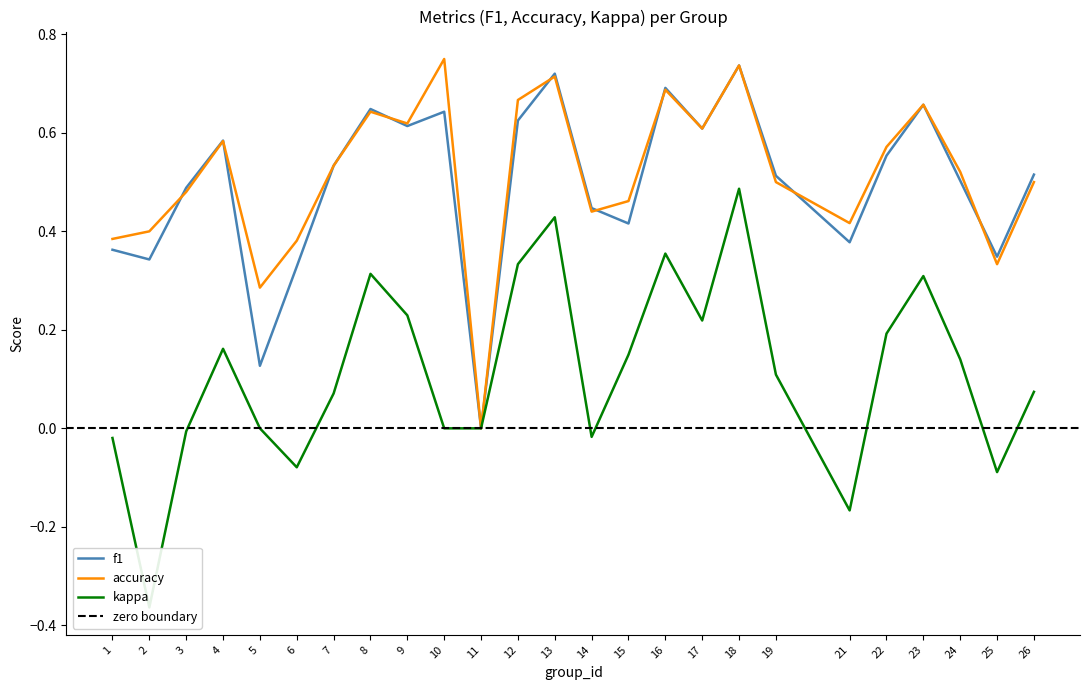

What is the value of the accuracy point at the 12th from the left?

0.7